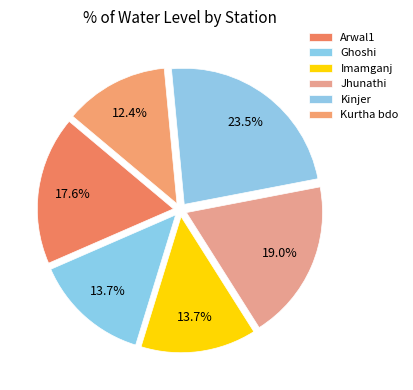

Rank the categories by value from lowest to highest.

Kurtha bdo, Ghoshi, Imamganj, Arwal1, Jhunathi, Kinjer